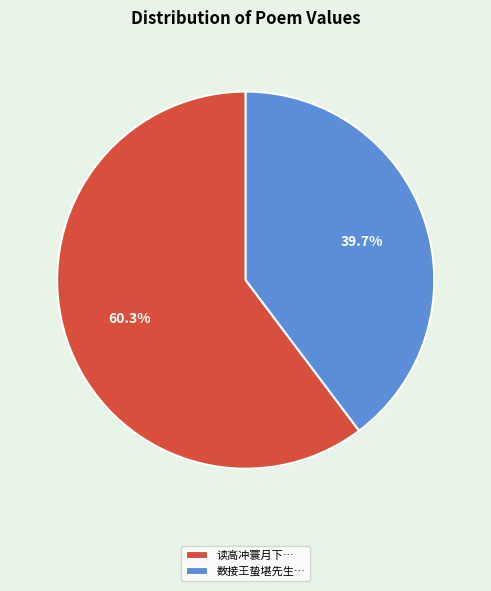

Which has a higher value, 数接王蛰堪先生… or 读高冲寰月下…?

读高冲寰月下…